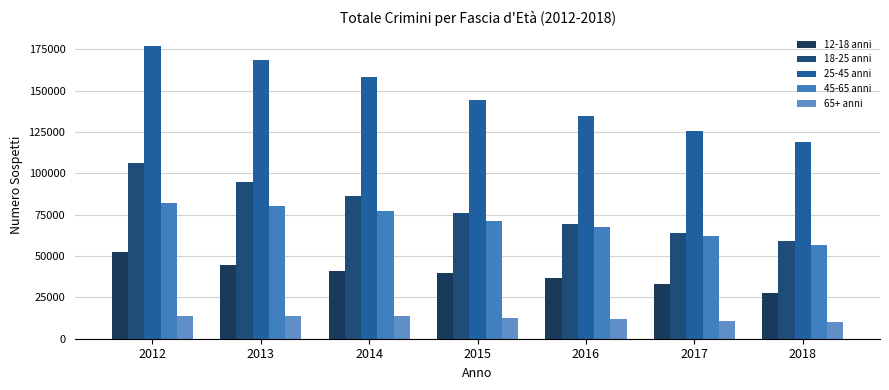

What is the approximate value of 45-65 anni at 2012?

82086.2